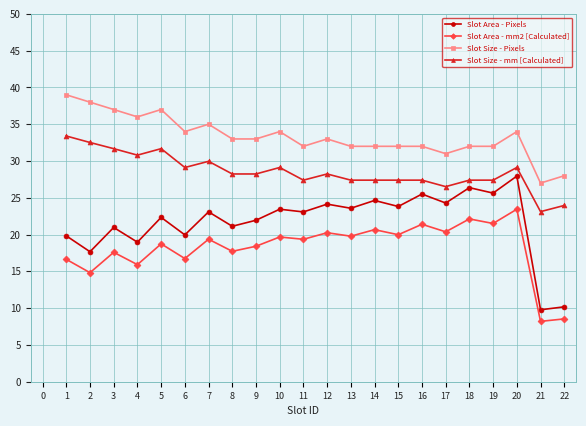

Rank the series by their maximum value, from highest to lowest.

Slot Size - Pixels, Slot Size - mm [Calculated], Slot Area - Pixels, Slot Area - mm2 [Calculated]